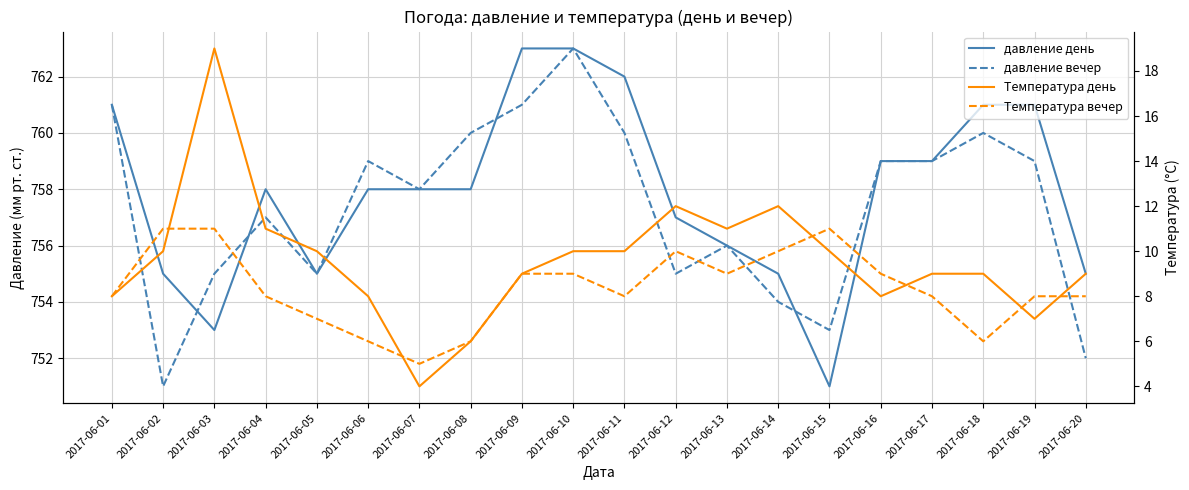

Reading right to left, list all the values displayed in this chart.

давление день: 755	761	761	759	759	751	755	756	757	762	763	763	758	758	758	755	758	753	755	761
давление вечер: 752	759	760	759	759	753	754	756	755	760	763	761	760	758	759	755	757	755	751	761
Температура день: 9	7	9	9	8	10	12	11	12	10	10	9	6	4	8	10	11	19	10	8
Температура вечер: 8	8	6	8	9	11	10	9	10	8	9	9	6	5	6	7	8	11	11	8